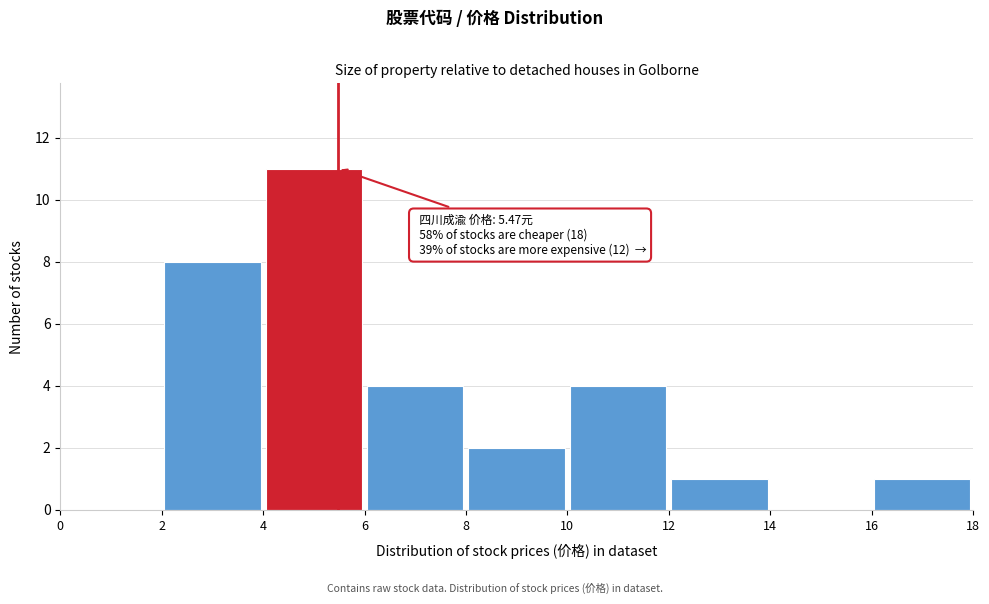

Which range on the x-axis has the tallest bar?

4 to 6